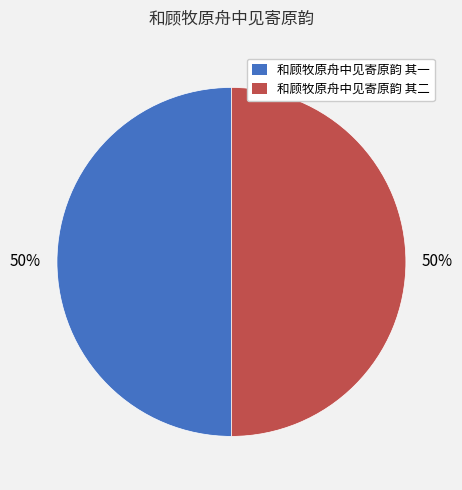

To the nearest percent, what portion does 和顾牧原舟中见寄原韵 其二 represent?

50%